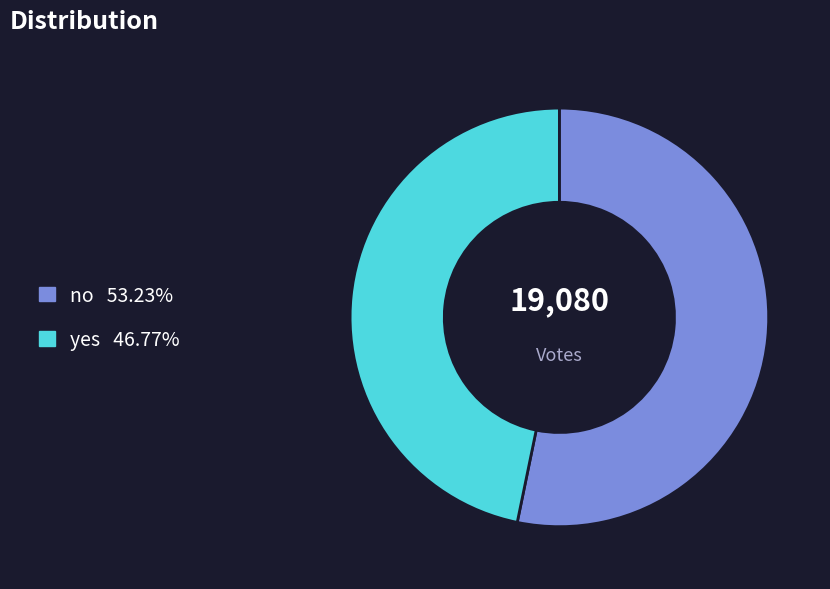

How many slices are in this pie chart?

2